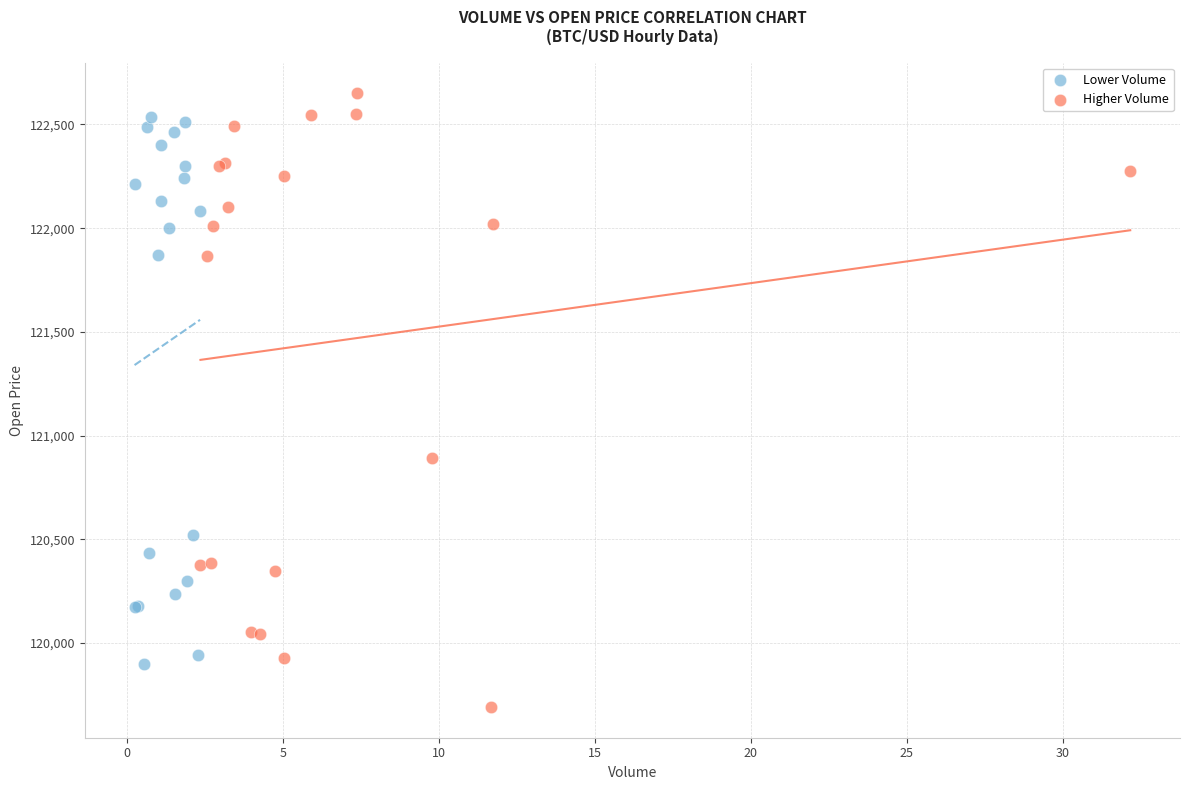

Which series has the widest spread of Y values?

Higher Volume